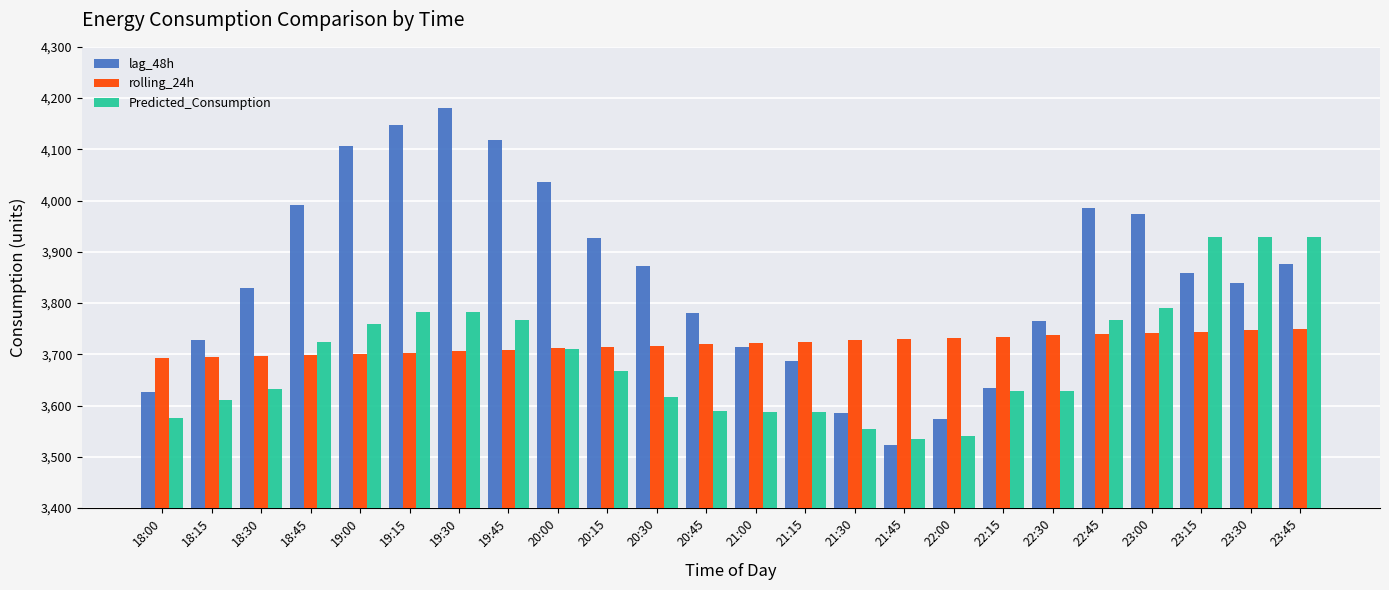

What is the label of the 22nd bar from the right?

18:30